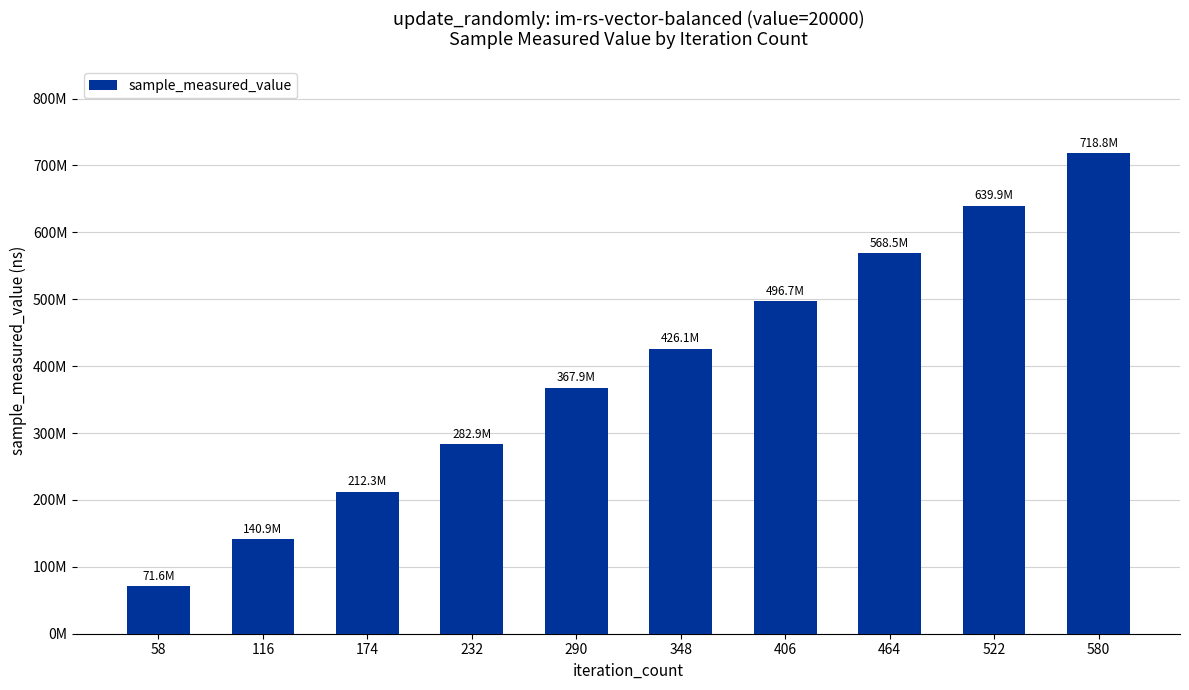

Are the bars horizontal?

No